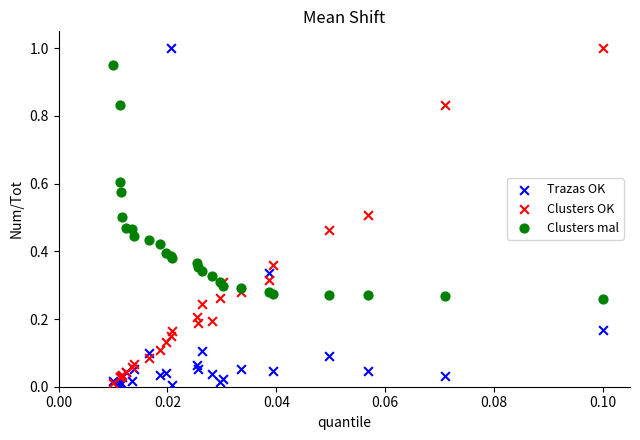

What are all the series names shown in the legend?

Trazas OK, Clusters OK, Clusters mal